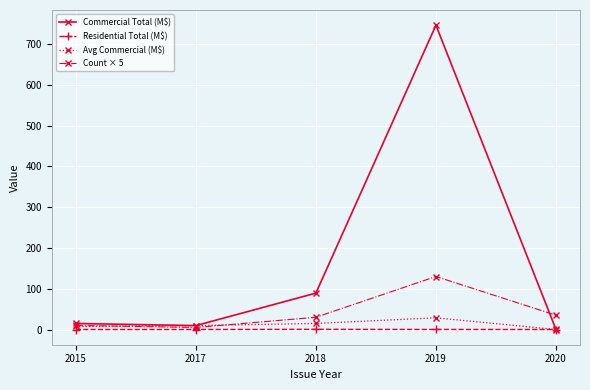

What is the sum of the Avg Commercial (M$) values at 2018 and 2019?

43.6